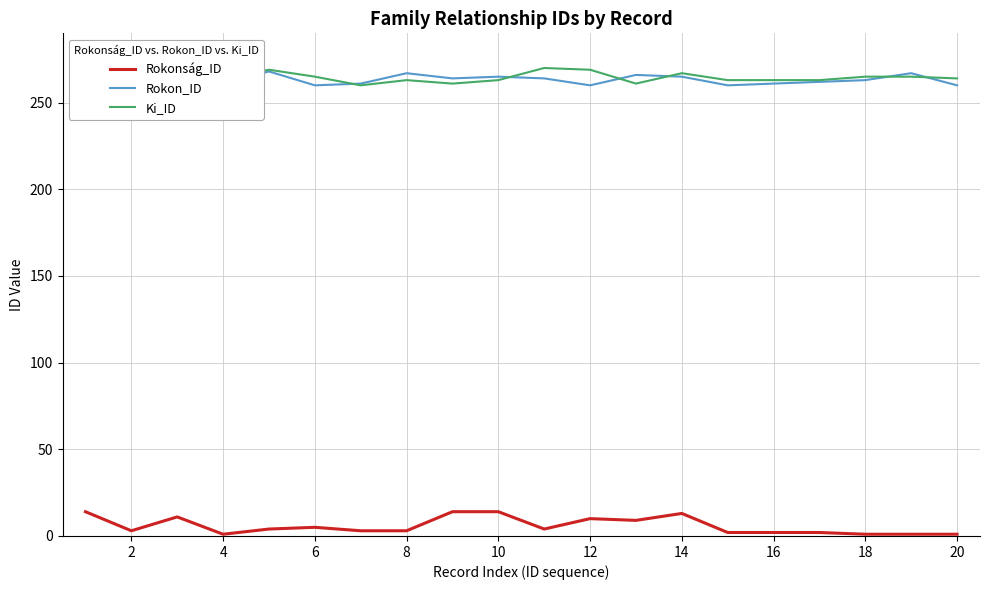

How many interior local valleys does the Rokonság_ID series have?

4